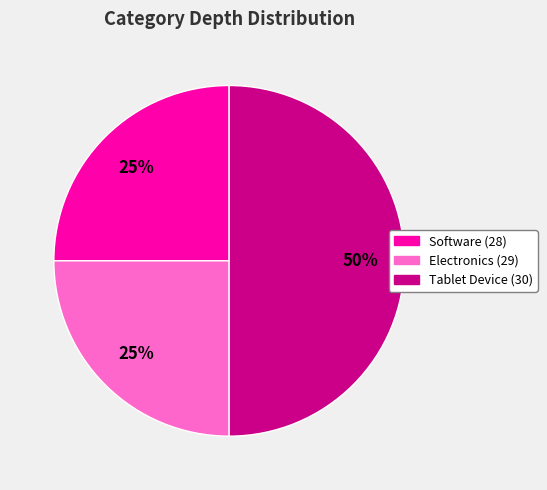

What percentage is the Tablet Device (30) slice, to the nearest percent?

50%